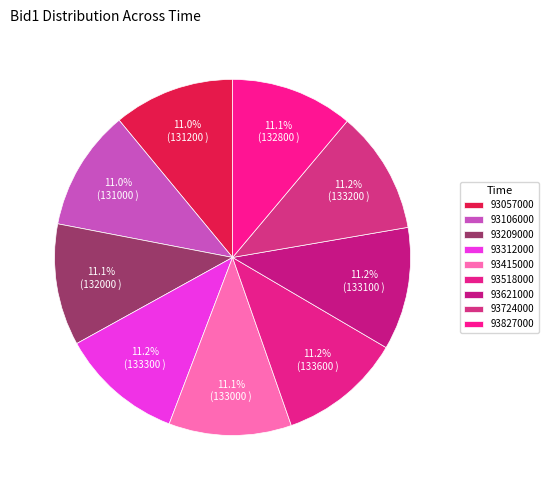

How many slices are in this pie chart?

9